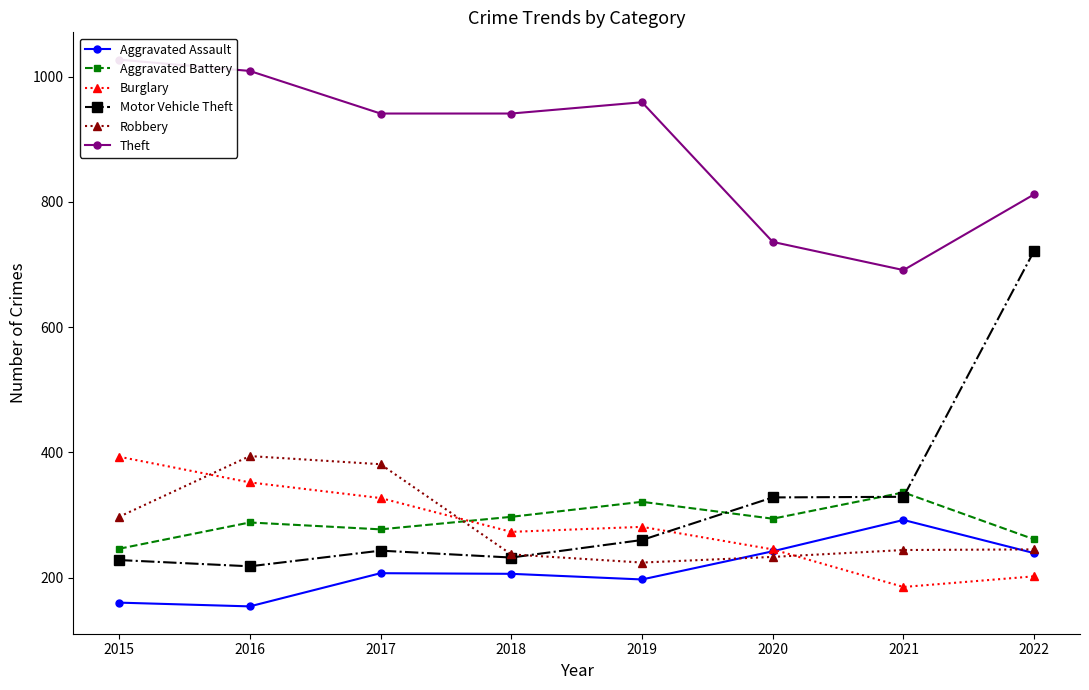

What is the difference between the second highest and second lowest values in the Aggravated Battery series?

60